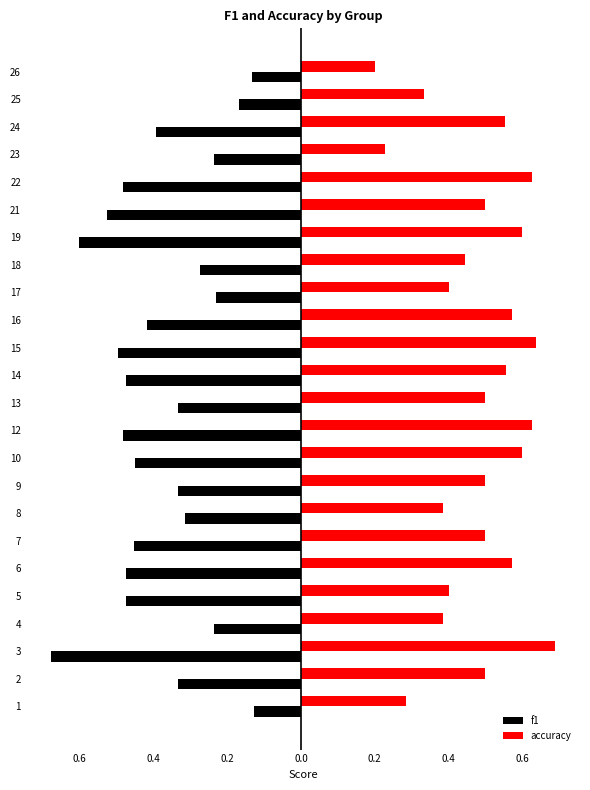

What are all the series names shown in the legend?

f1, accuracy